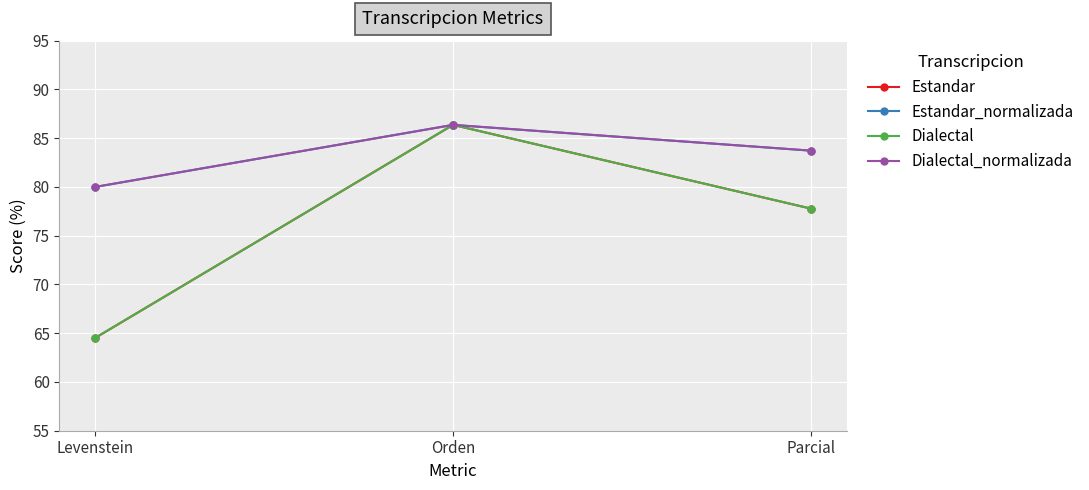

Does the chart have visible grid lines?

Yes